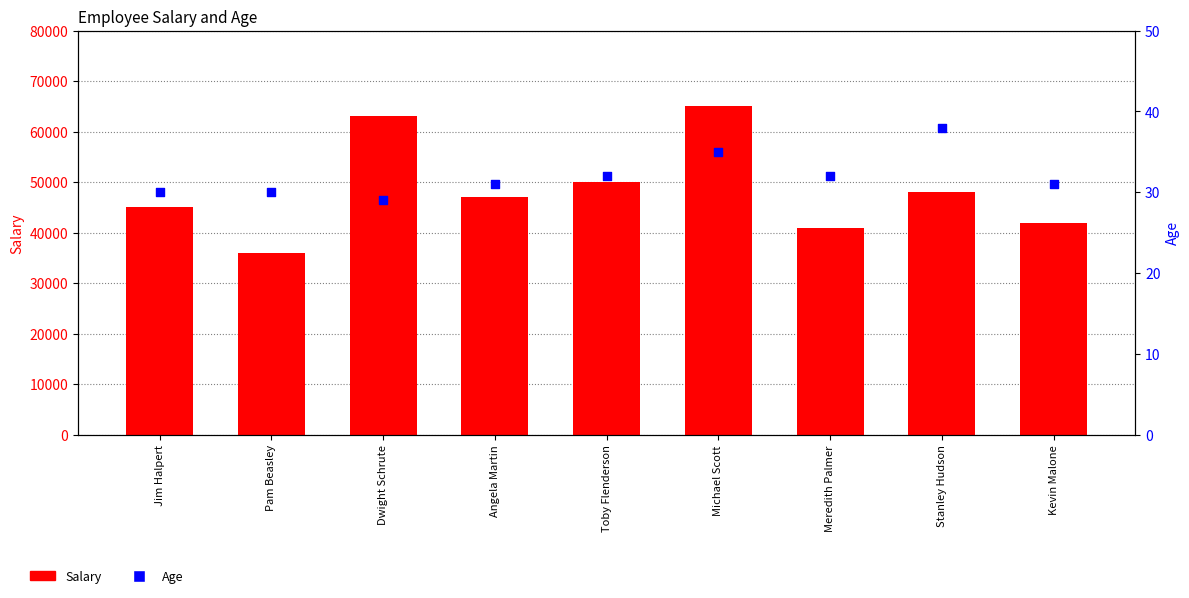

Is the value of Salary at Toby Flenderson greater than the value of Age at Meredith Palmer?

Yes